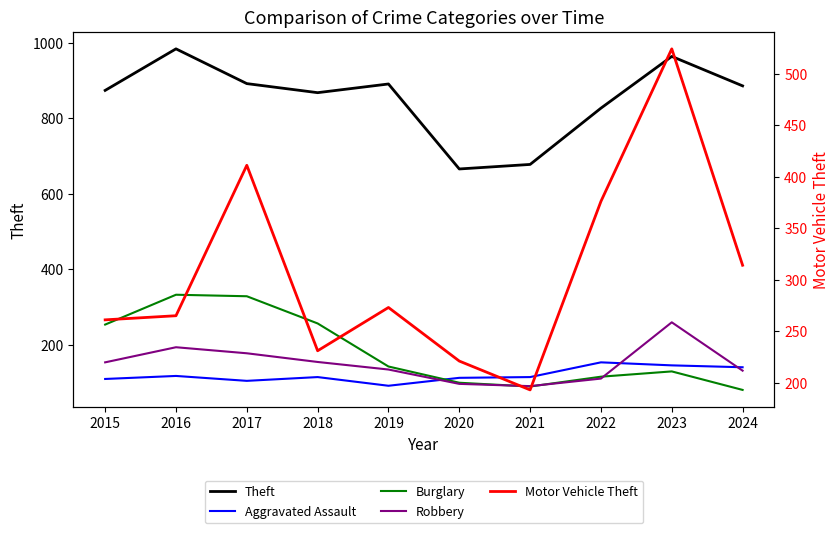

What is the value of the Aggravated Assault point at the 4th from the left?

115